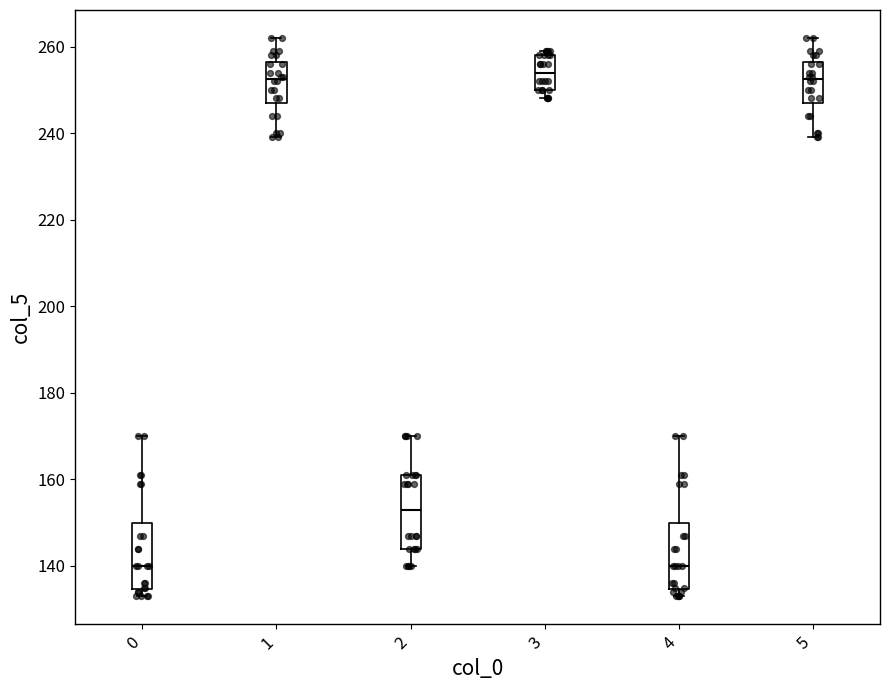

Where does the lower whisker of the box at x = 2 end on the y-axis? The values are not printed on the chart, so give them approximately, as read against the axis.

140